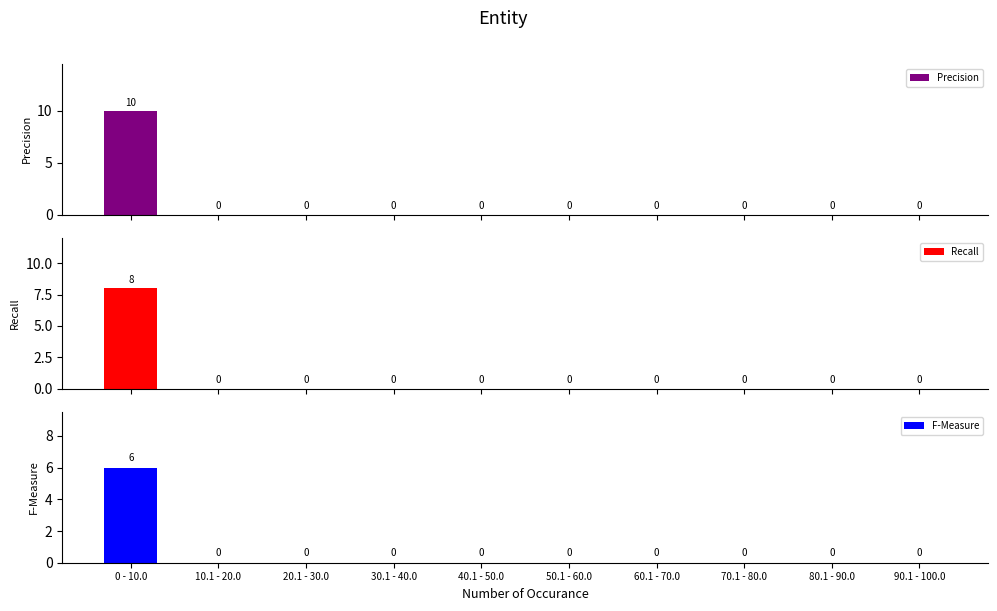

How many positive values does the Recall series have?

1